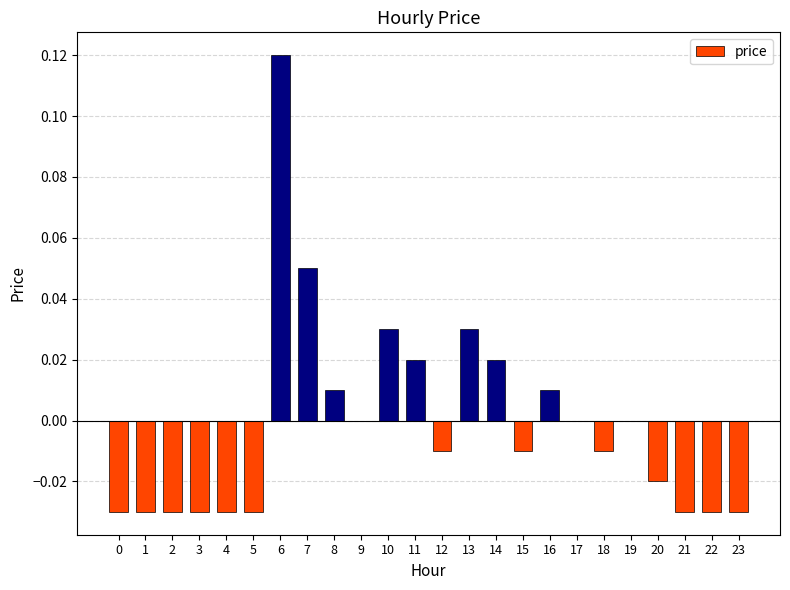

Which category has the highest value across all series?

6